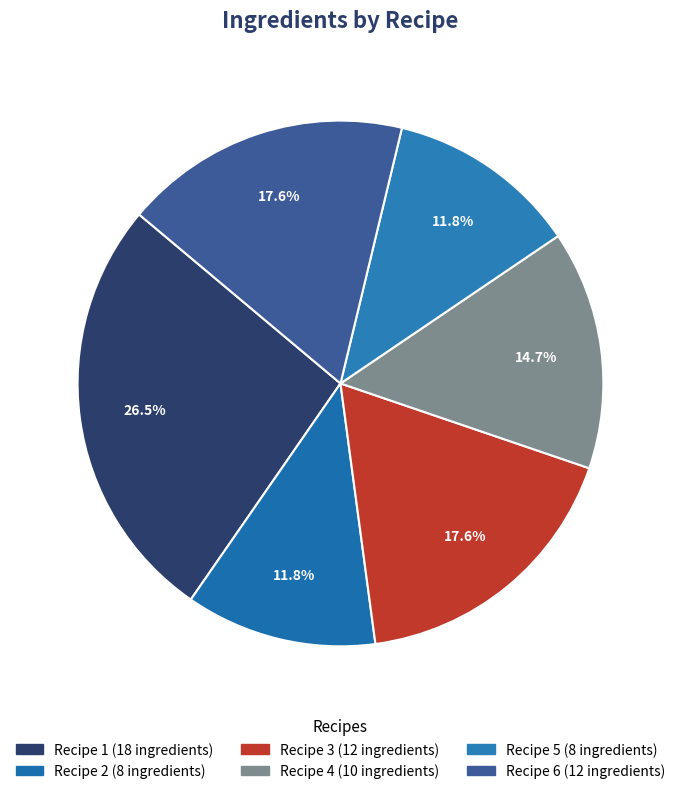

Between Recipe 5 and Recipe 3, which is larger?

Recipe 3